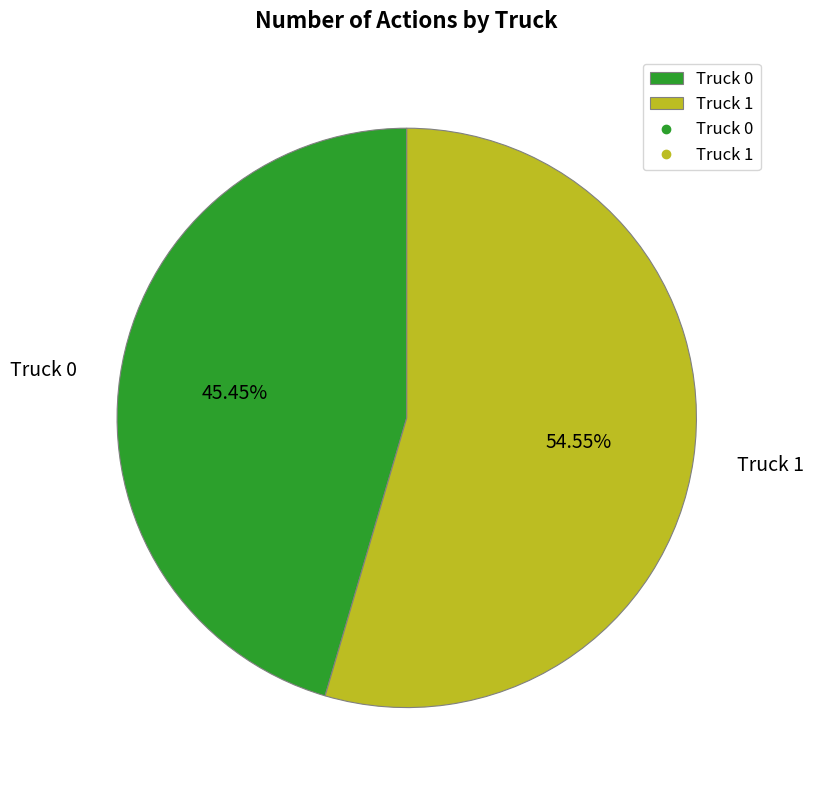

How many slices are in this pie chart?

2